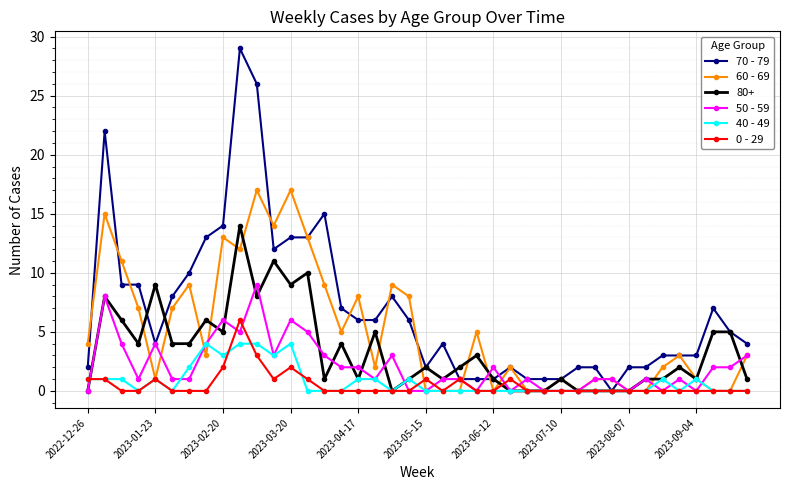

True or false: 70 - 79 has more than 1 interior local peaks.

True